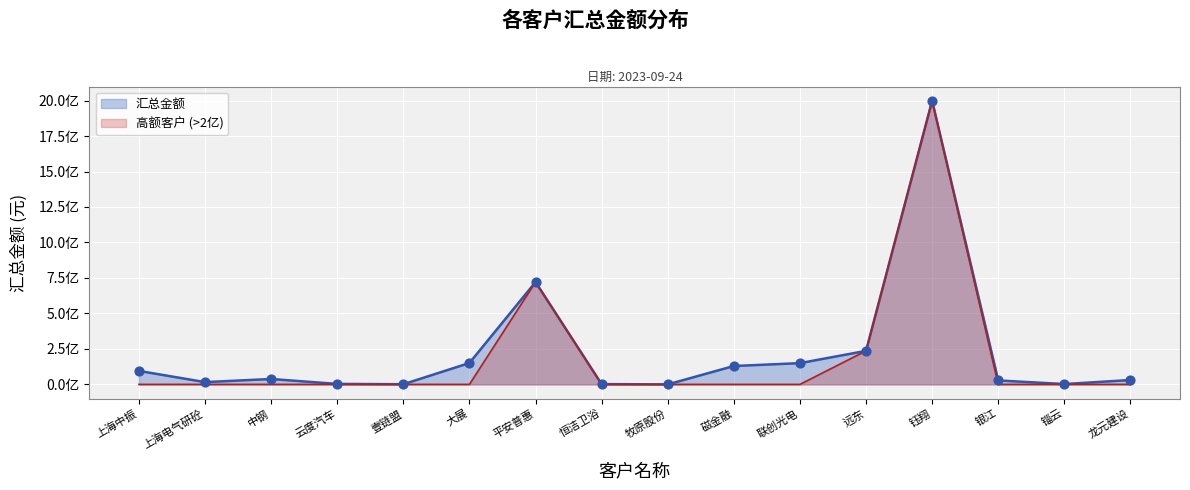

Which series has the largest total across all categories?

汇总金额